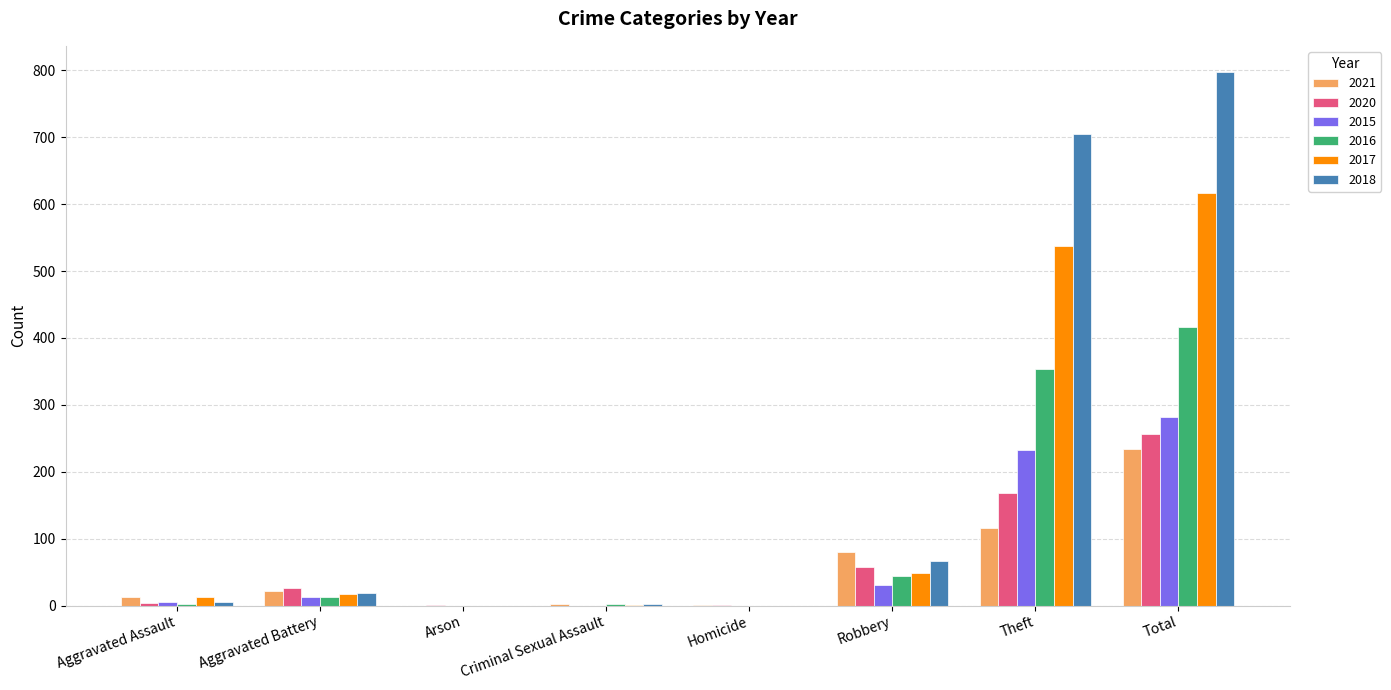

At which category is the sum across all series the highest?

Total